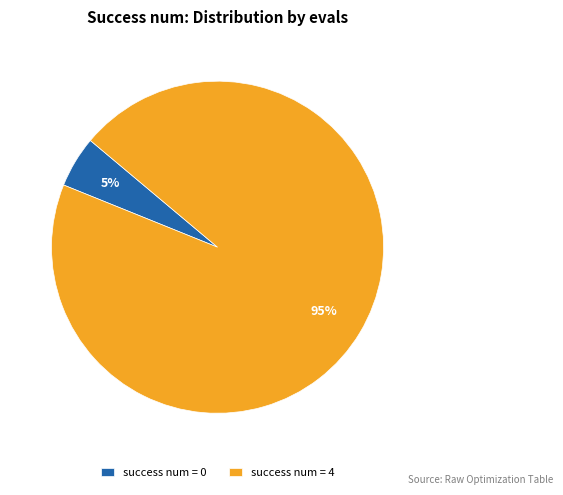

True or false: success num = 0 accounts for 1% of the total.

False